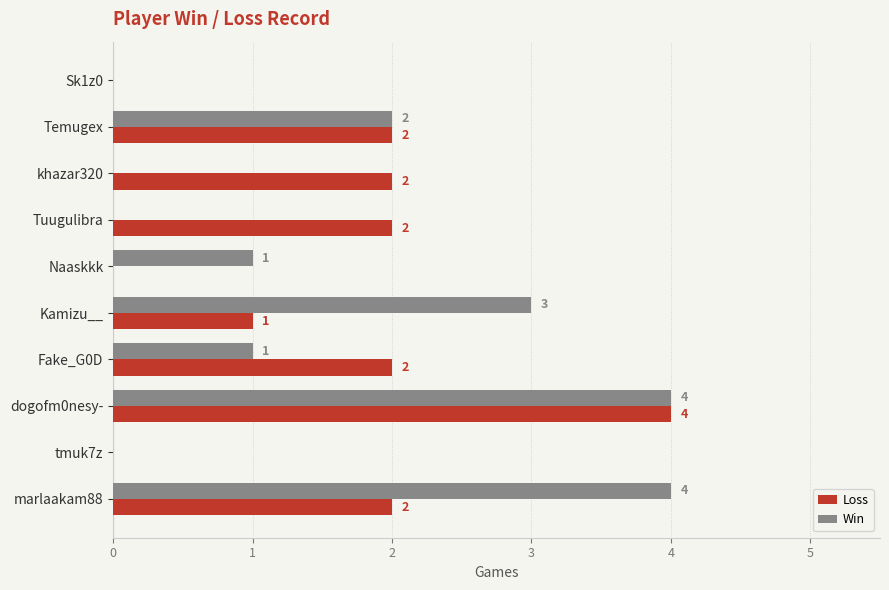

At which category is the sum across all series the highest?

dogofm0nesy-